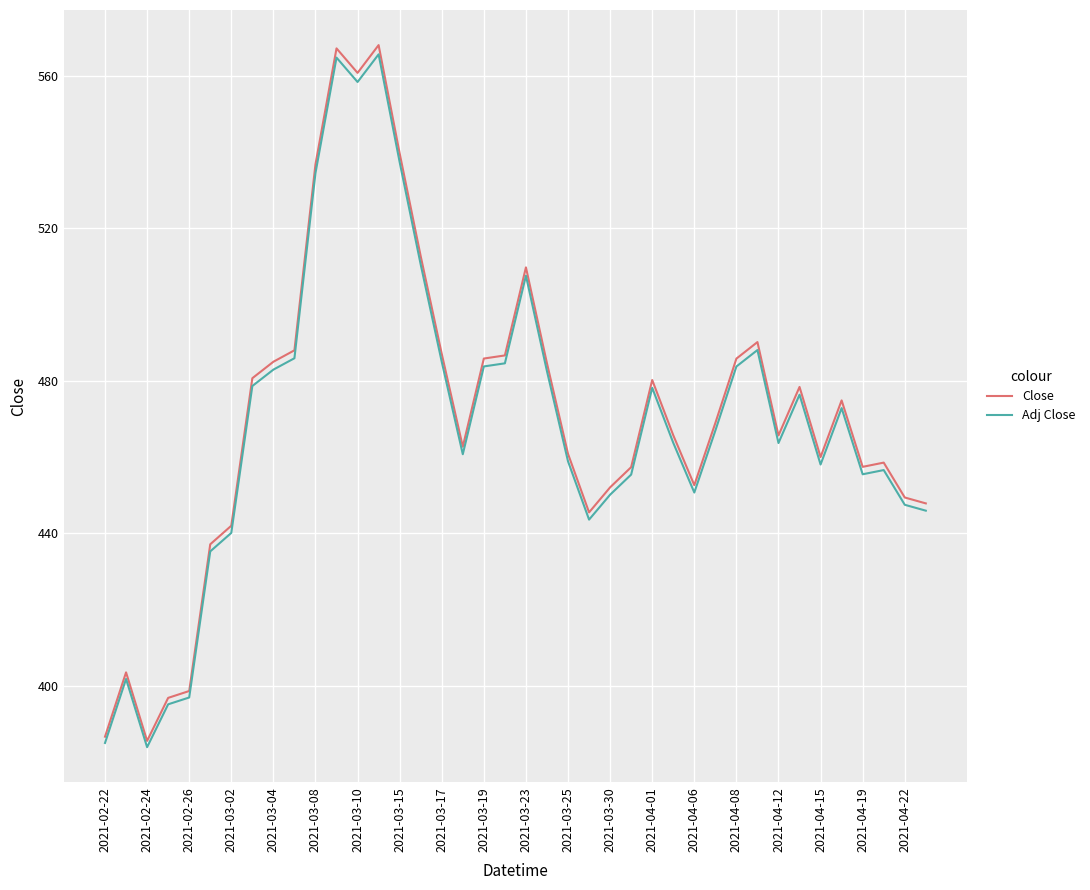

True or false: Adj Close and Close cross at least once.

False